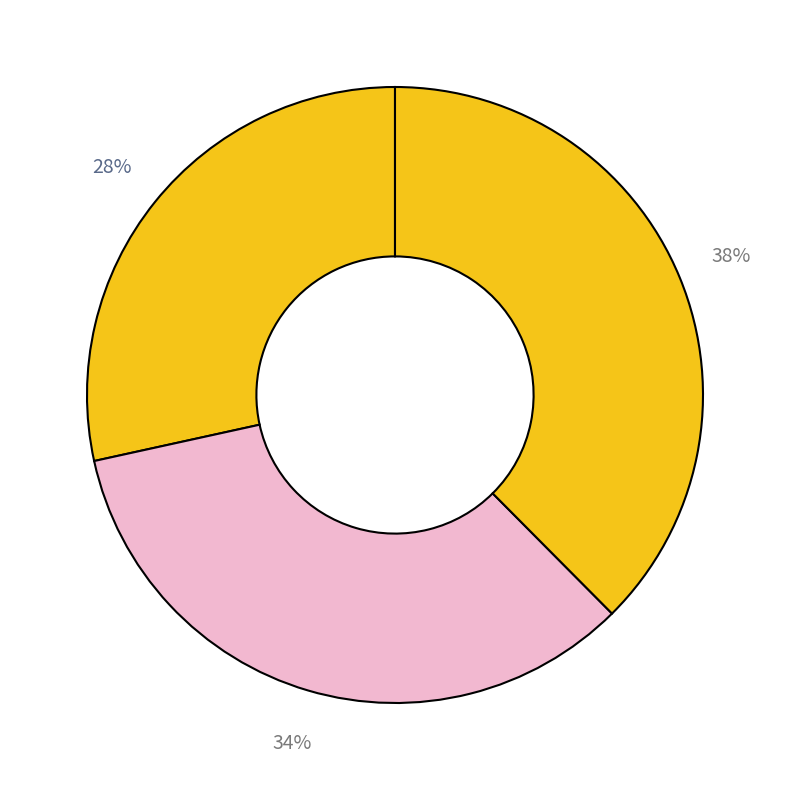

How many slices are in this pie chart?

3